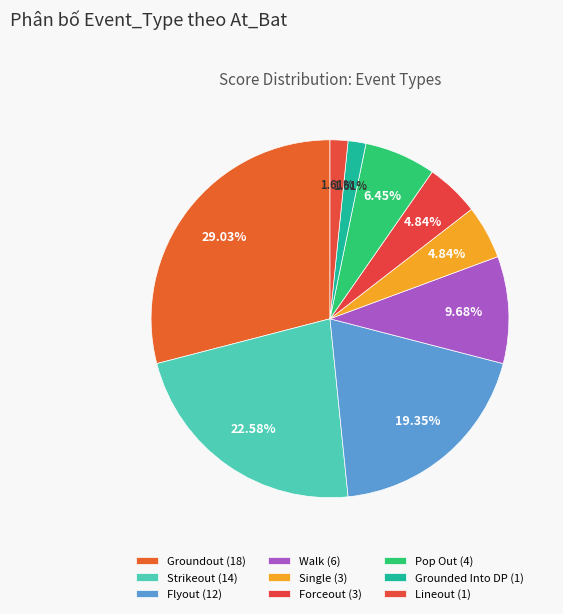

How many slices are in this pie chart?

9